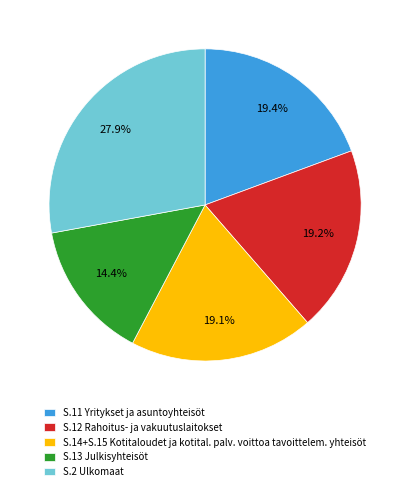

What is the ratio of the value at S.2 Ulkomaat to the value at S.13 Julkisyhteisöt?

1.9